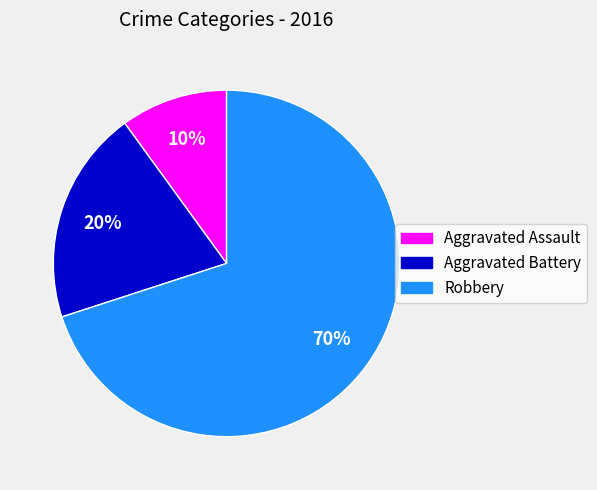

Rank the categories by value from lowest to highest.

Aggravated Assault, Aggravated Battery, Robbery